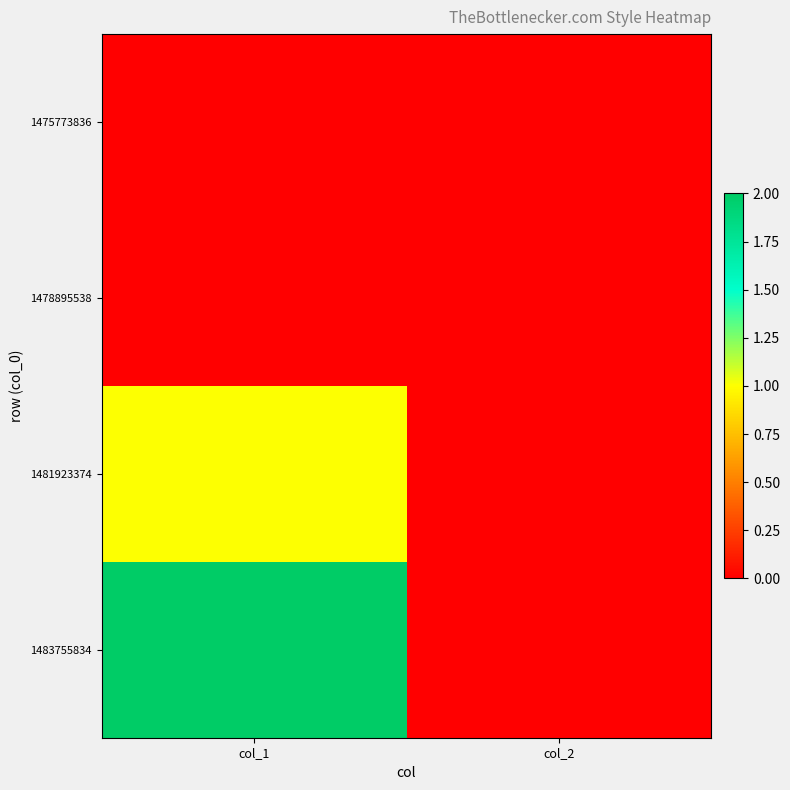

Reading left to right, list all the values displayed in this chart.

1475773836: col_1=0	col_2=0
1478895538: col_1=0	col_2=0
1481923374: col_1=1	col_2=0
1483755834: col_1=2	col_2=0